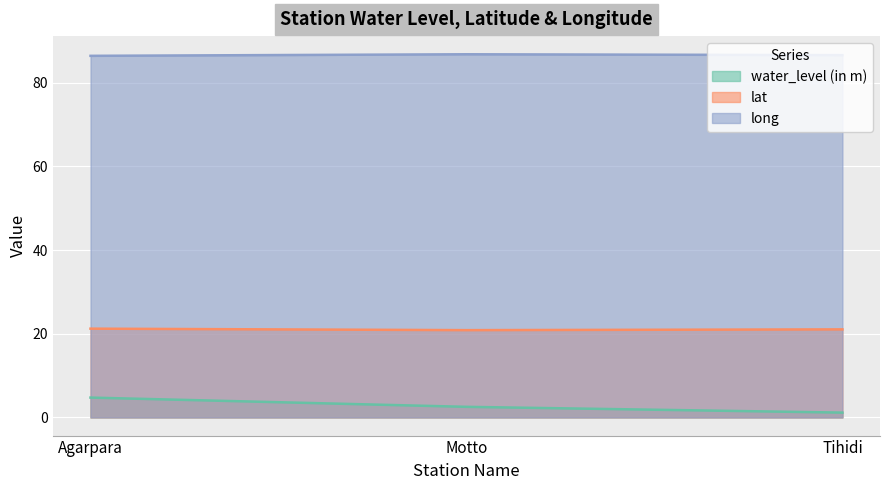

At which label does water_level (in m) reach its peak?

Agarpara